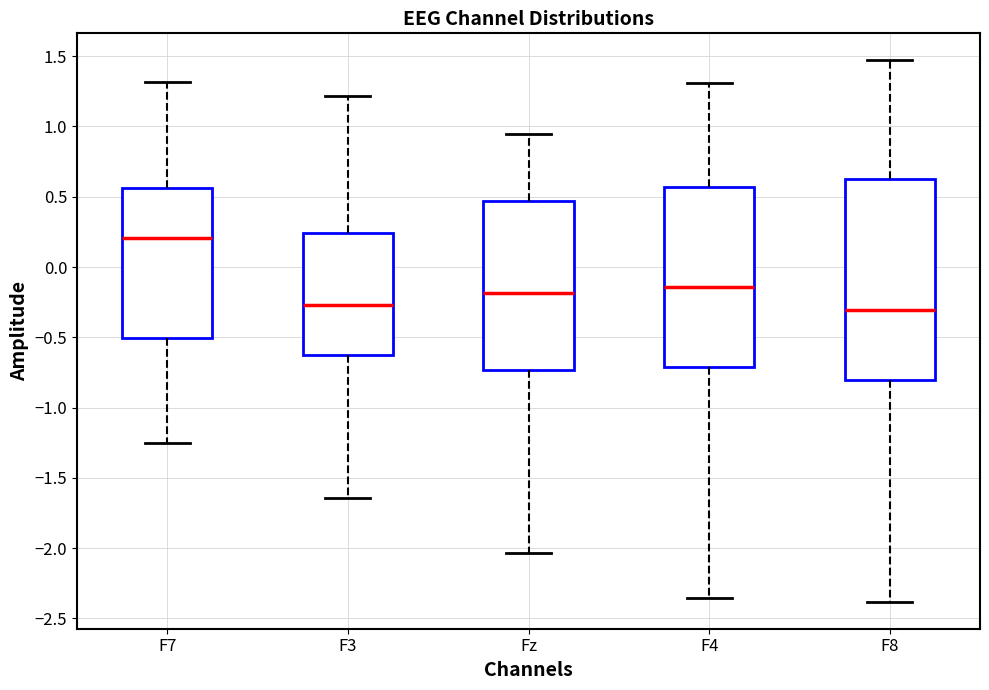

Where is the lower edge of the box for F8 on the y-axis? The values are not printed on the chart, so give them approximately, as read against the axis.

-0.80